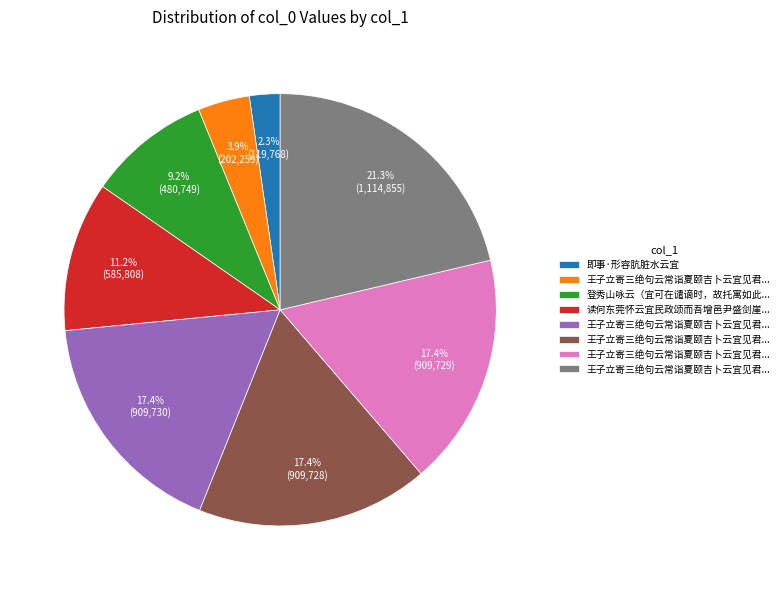

Is there any slice that represents more than half of the pie?

No